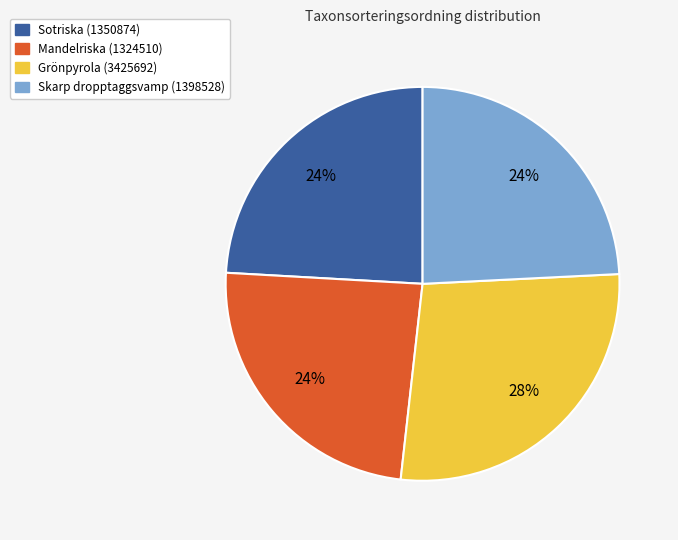

Does Skarp dropptaggsvamp (1398528) account for over 50% of the chart?

No